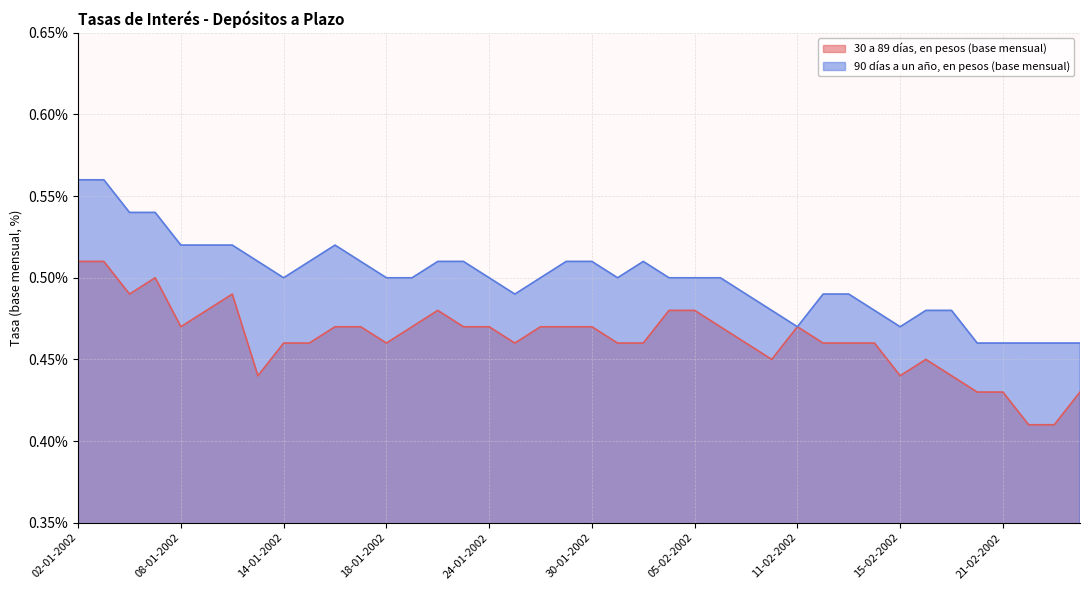

What is the approximate value of 30 a 89 días, en pesos (base mensual) at 14-01-2002?

0.5